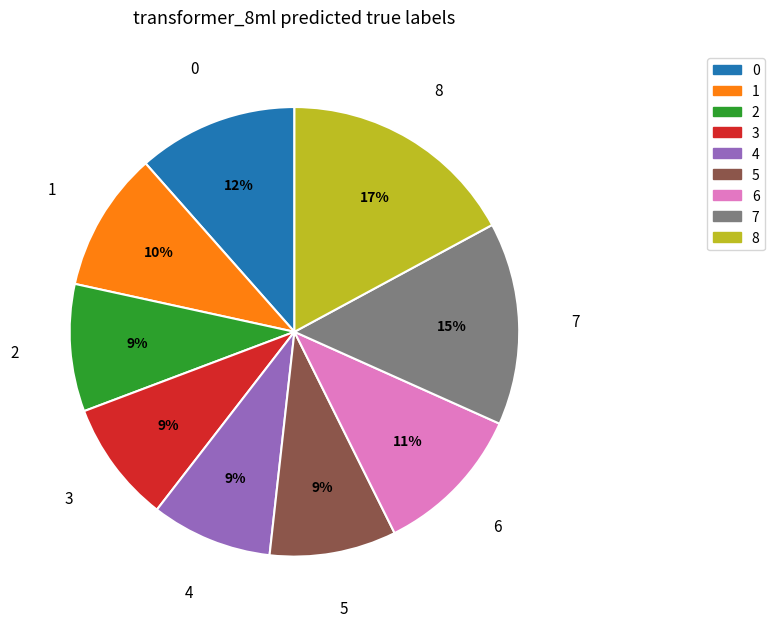

Which slice is the largest?

8